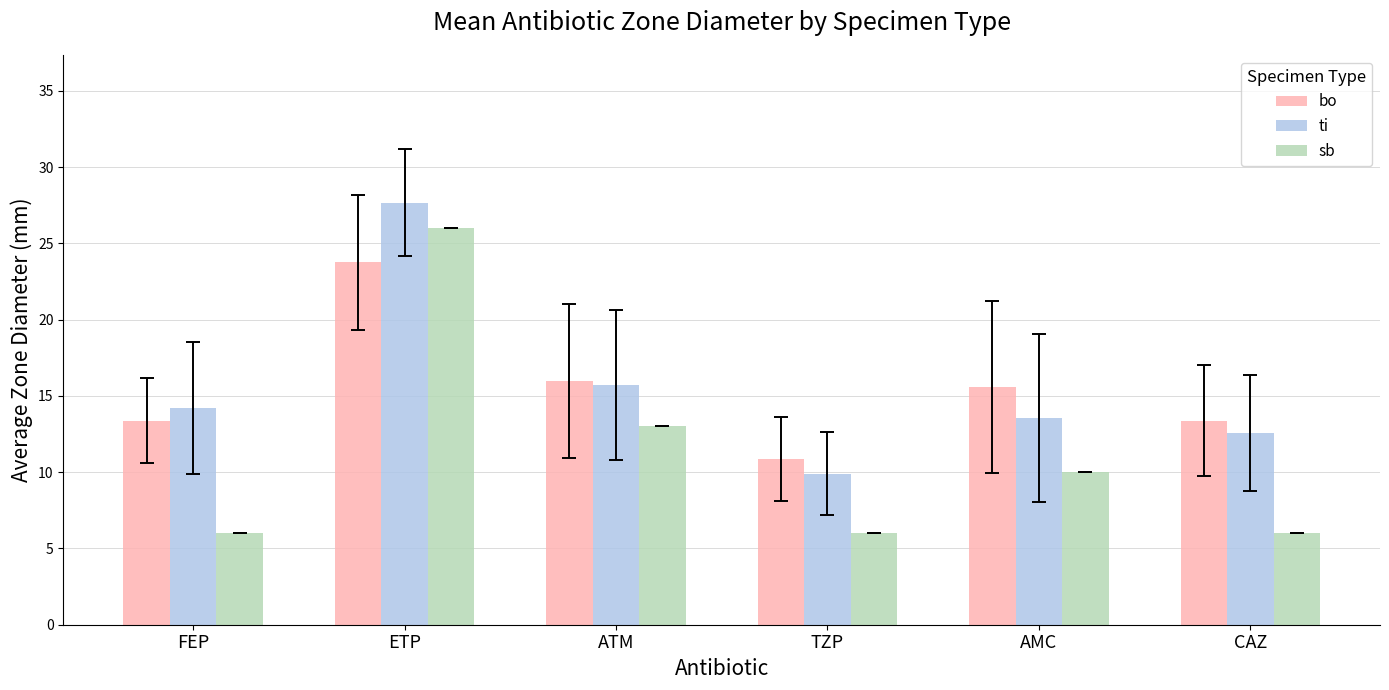

How many groups of bars are there?

6